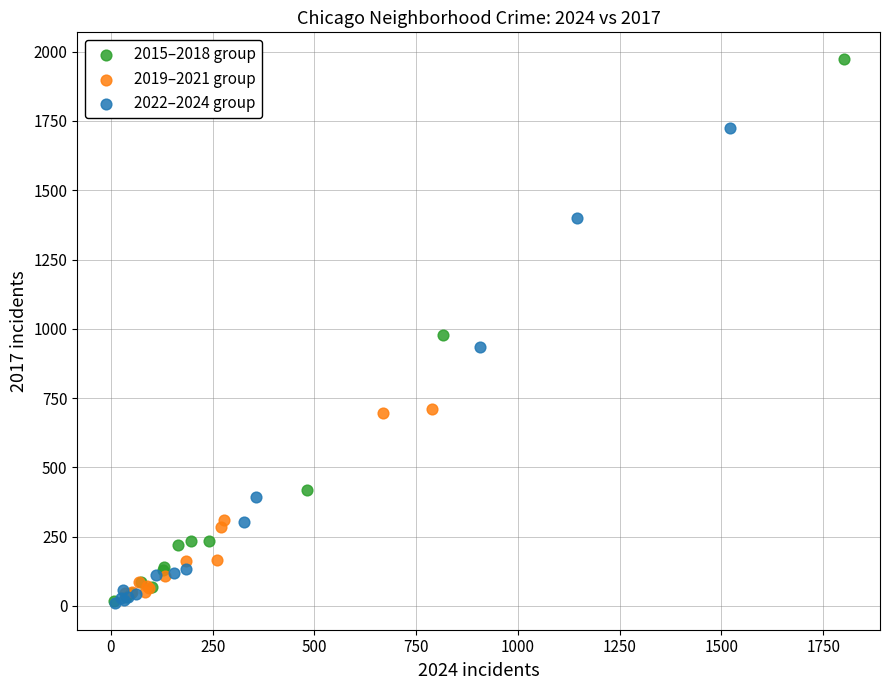

Which series contains the highest Y value?

2015–2018 group